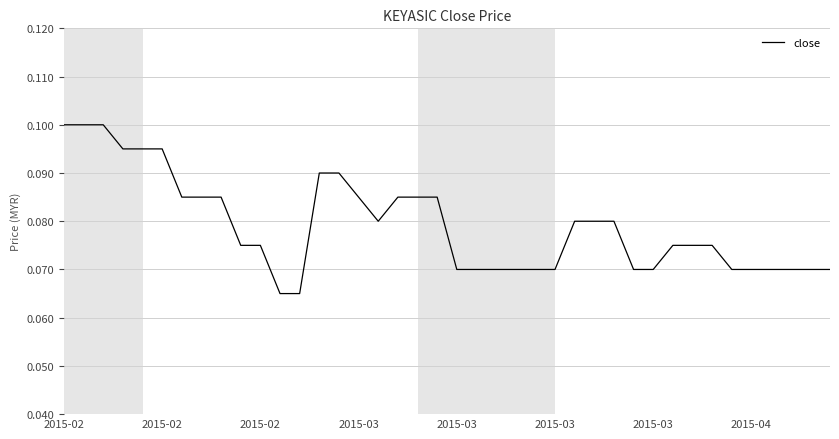

How many lines are shown in the chart?

1